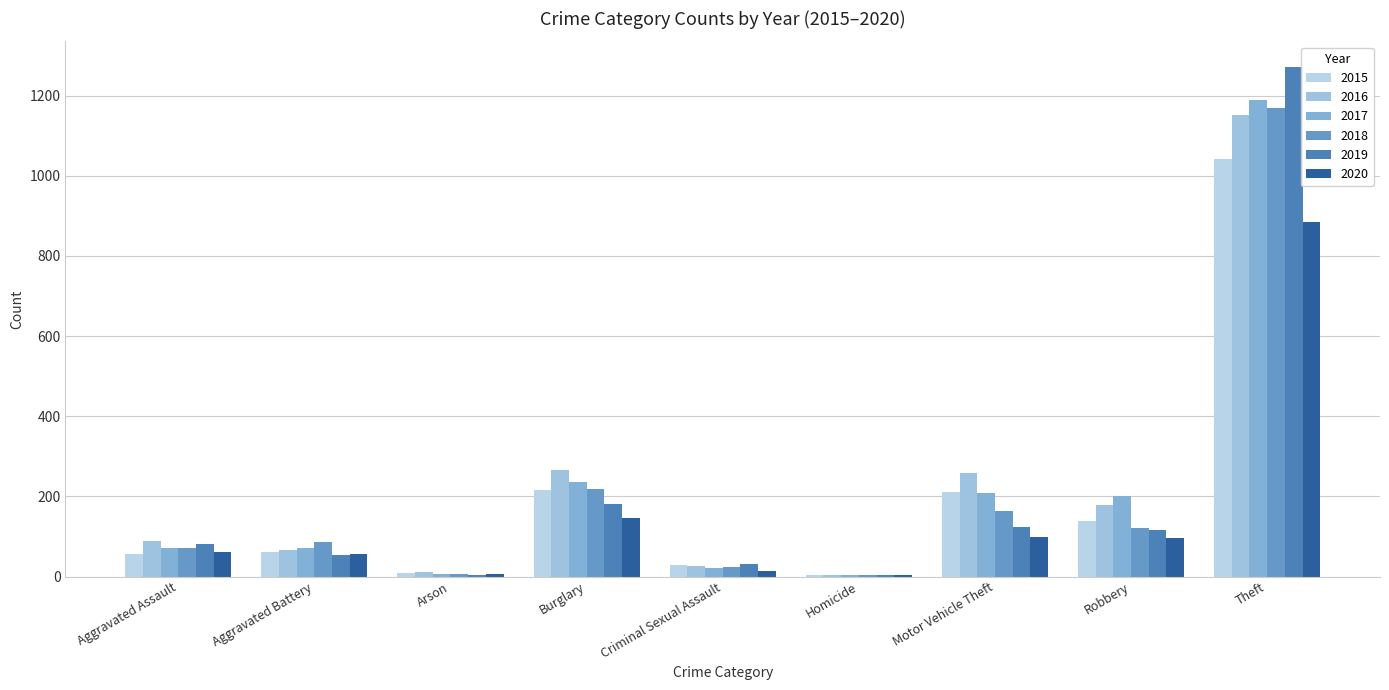

What is the greatest value displayed?

1272